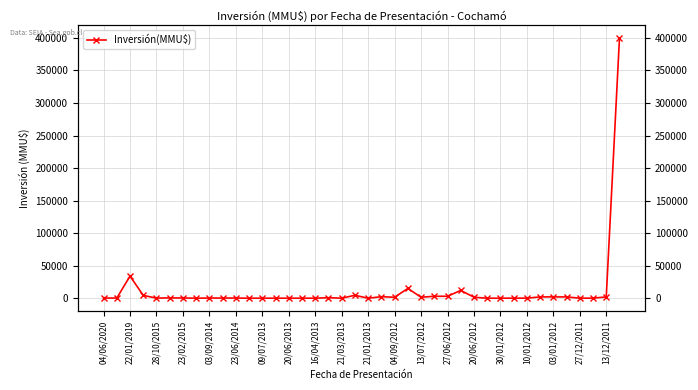

What is the difference between the maximum and minimum values?

400000